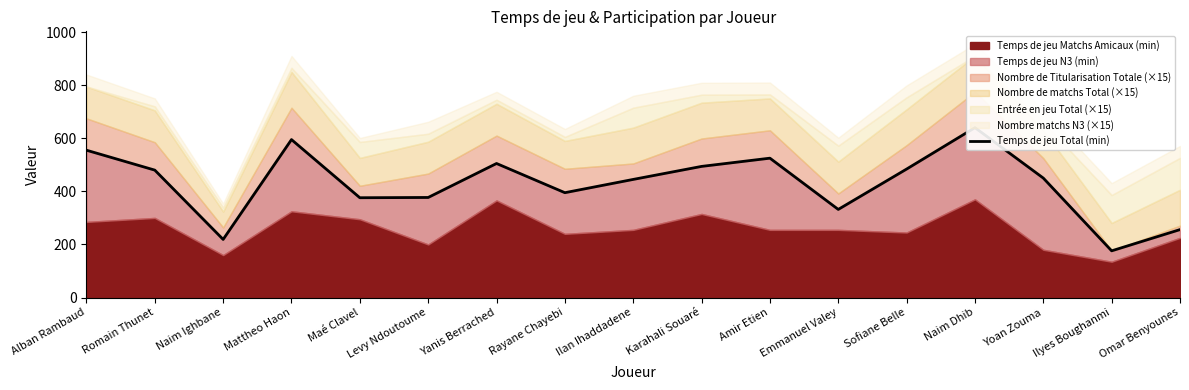

Between Mattheo Haon and Omar Benyounes, which is larger?

Mattheo Haon